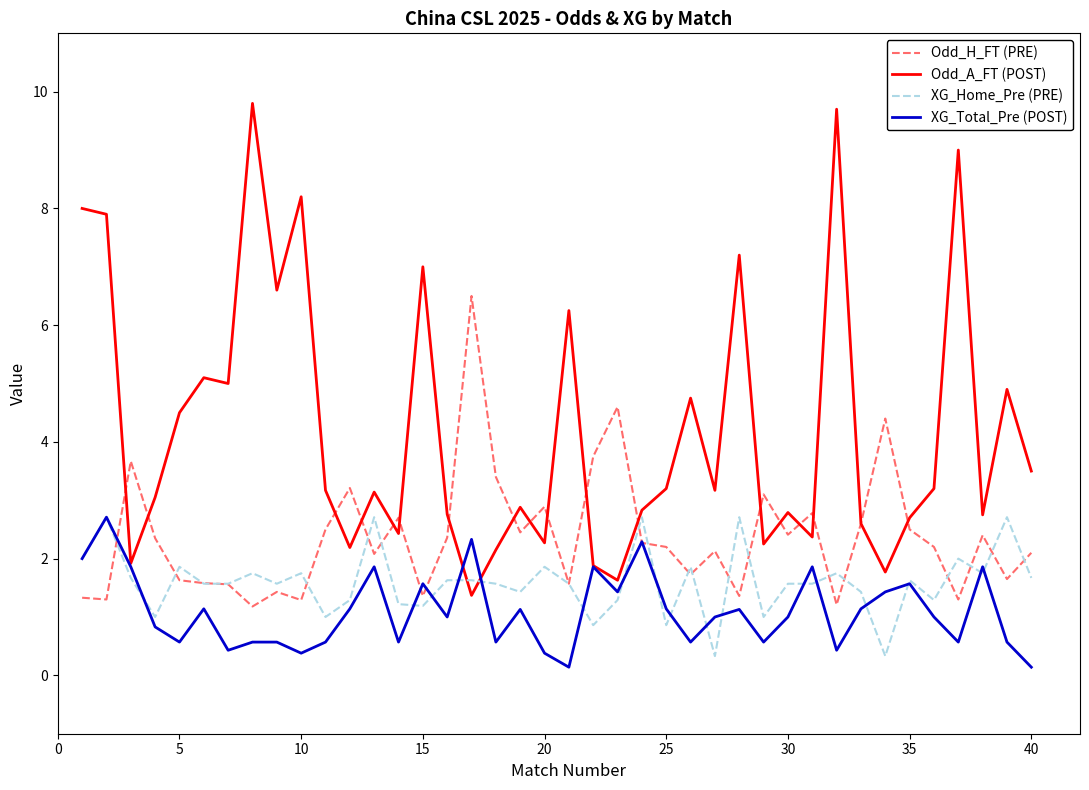

What is the sum of all XG_Home_Pre (PRE) values?

63.9